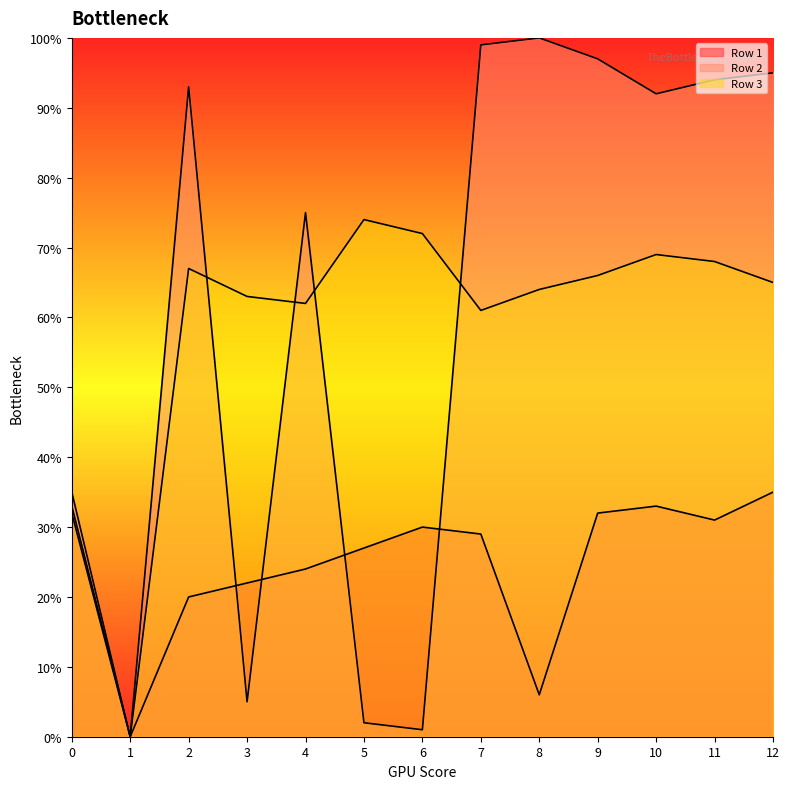

Is the value of Row 1 at 0 greater than the value of Row 3 at 7?

No